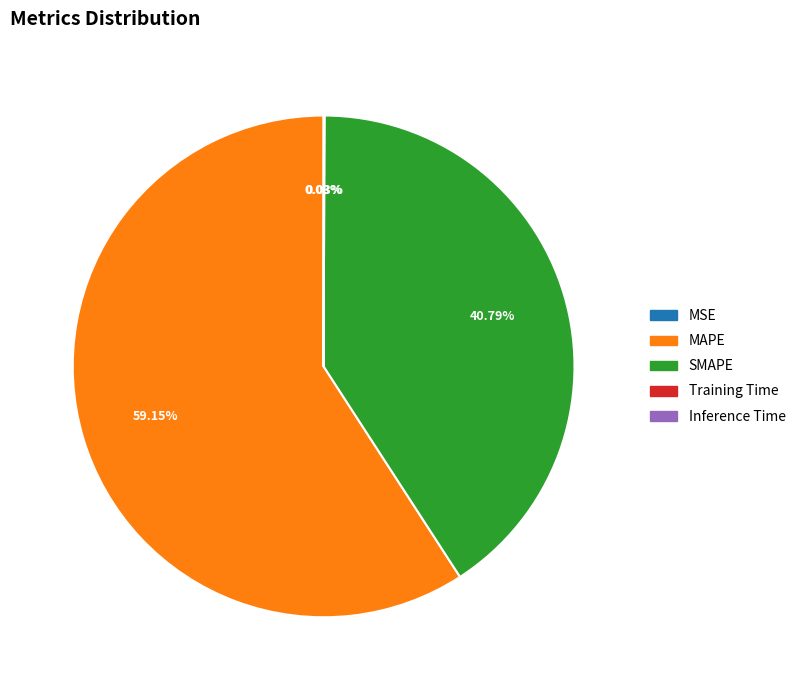

Which slice is the largest?

MAPE